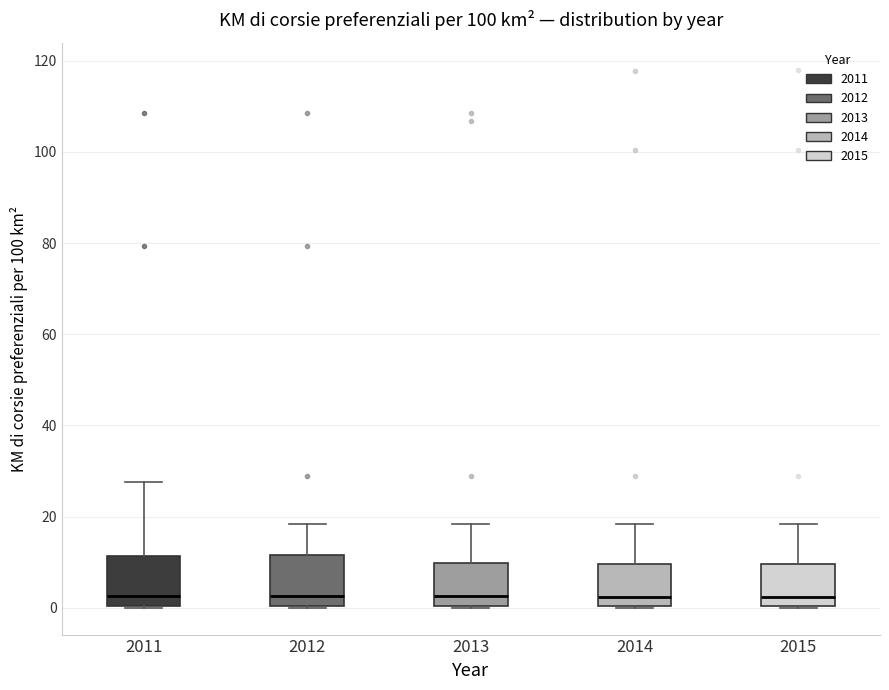

Reading left to right, transcribe this box plot: for each box, give where its median line is, the range the box spans, and where its two whiskers end, as read against the y-axis. The values are not printed on the chart, so give them approximately, as read against the axis.

2011: median 2, box 0 to 12, whiskers 0 to 28
2012: median 2, box 0 to 12, whiskers 0 to 18
2013: median 2, box 0 to 10, whiskers 0 to 18
2014: median 2, box 0 to 10, whiskers 0 to 18
2015: median 2, box 0 to 10, whiskers 0 to 18